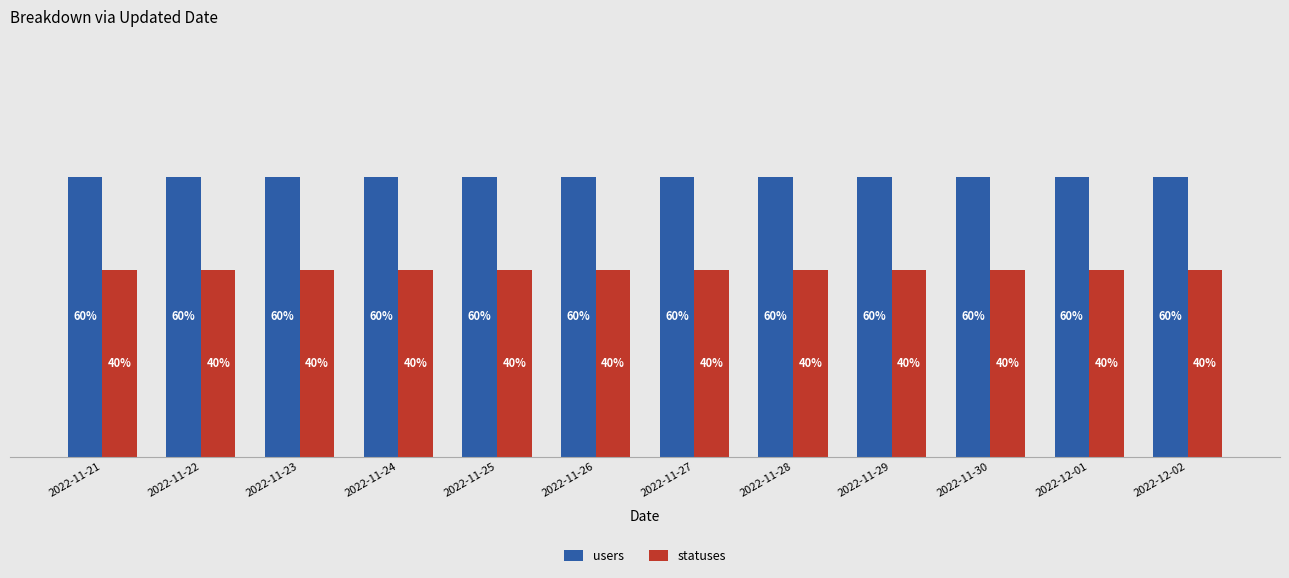

Between 2022-11-28 and 2022-11-30, which series saw the biggest shift?

users